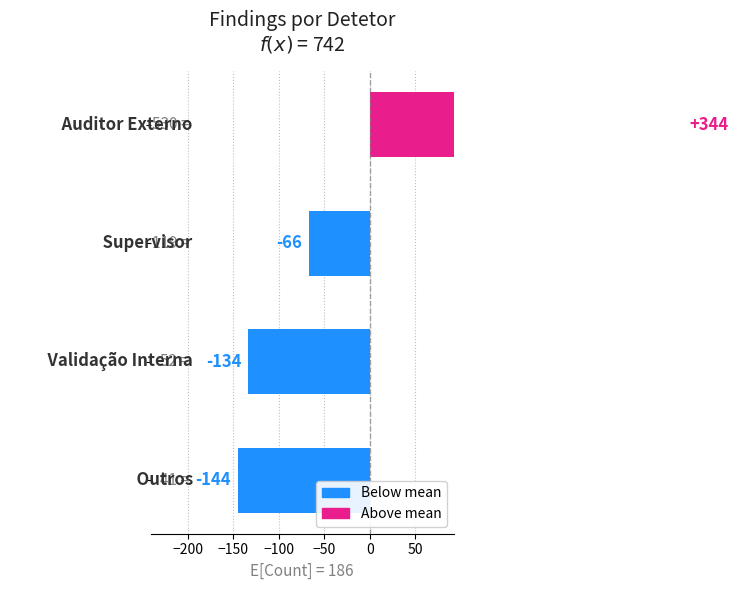

Reading left to right, list all the values displayed in this chart.

344.5	-66.5	-133.5	-144.5